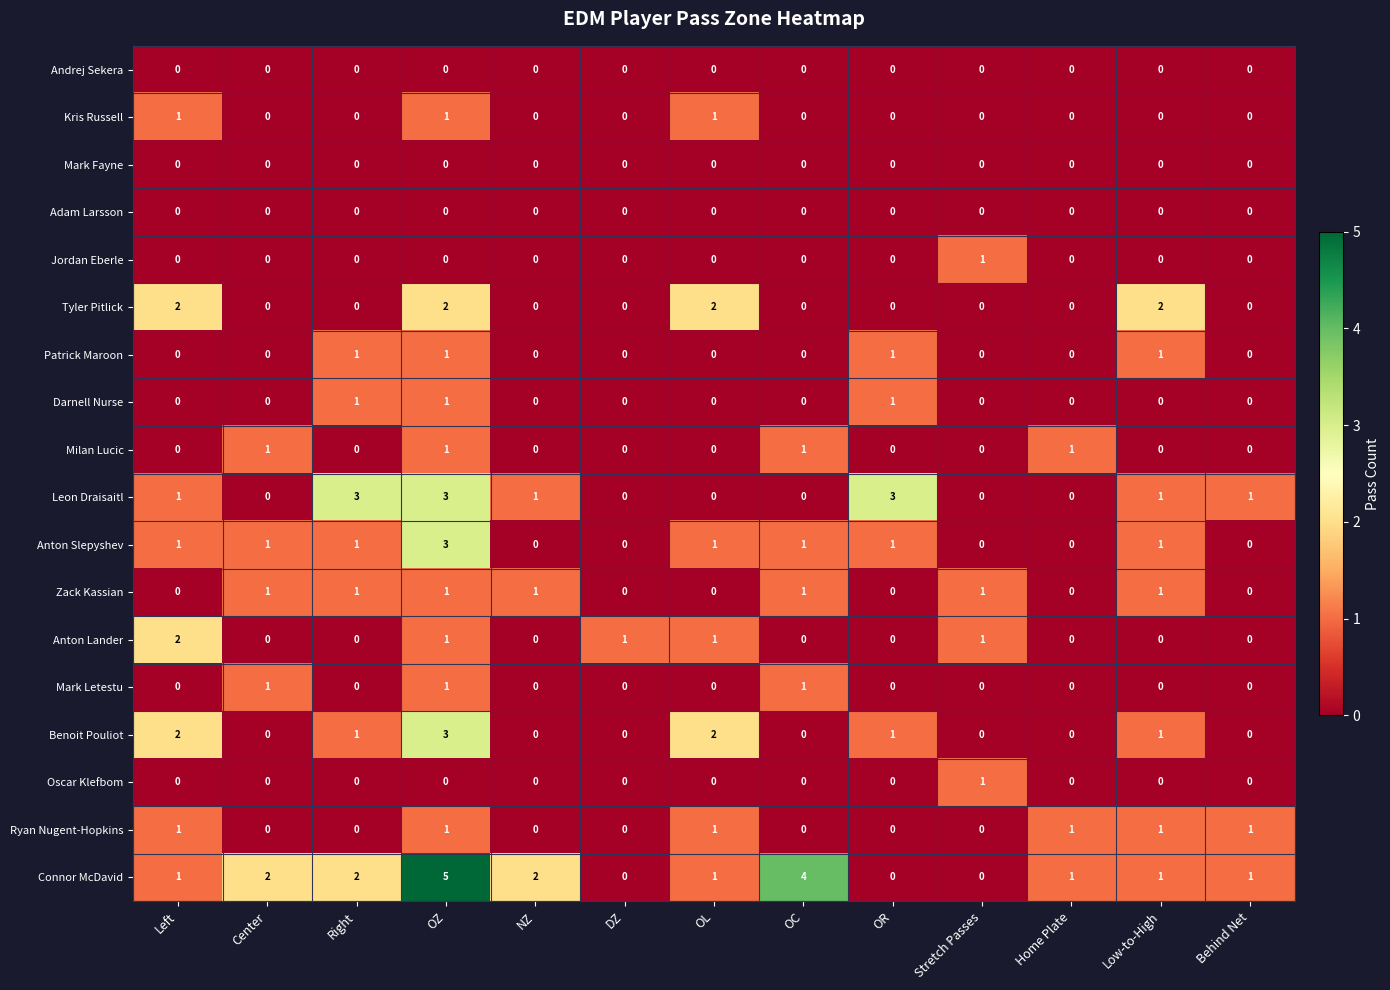

Between Center and Right, which series saw the biggest shift?

Leon Draisaitl